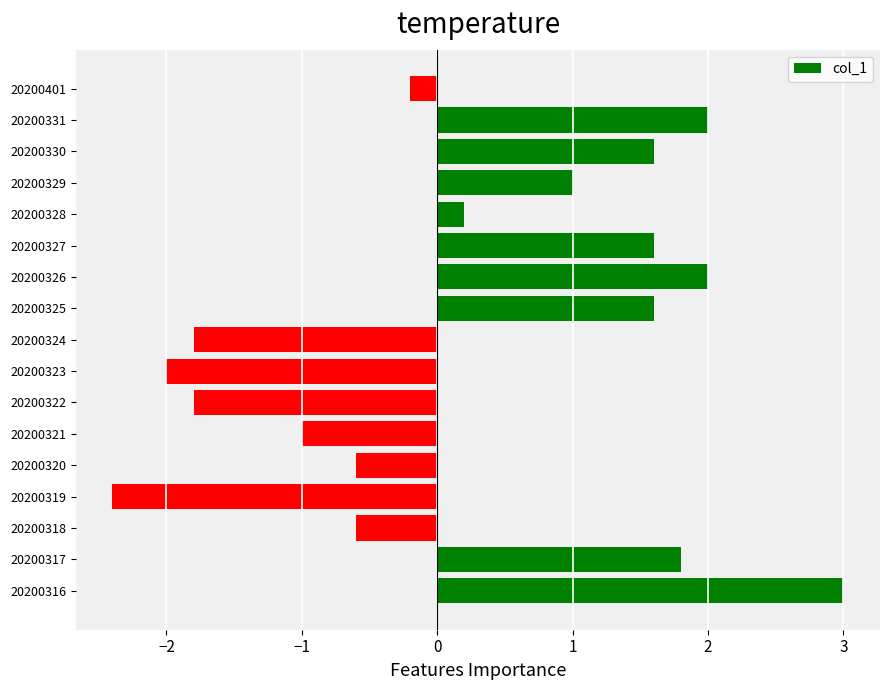

At which category does the chart reach its peak across all series?

20200316